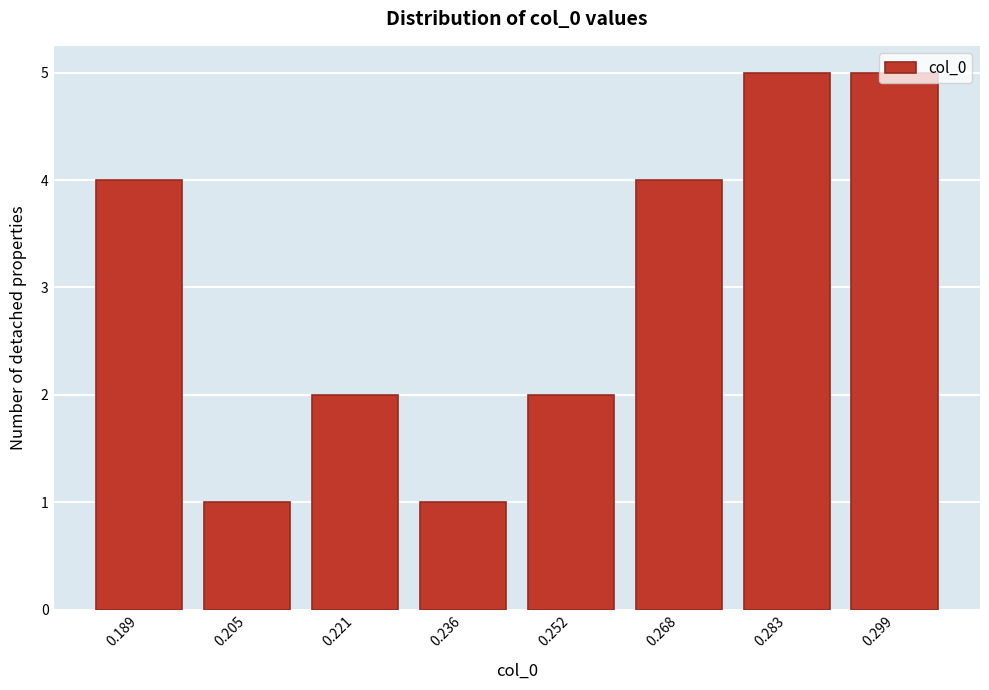

What is the greatest value displayed?

5